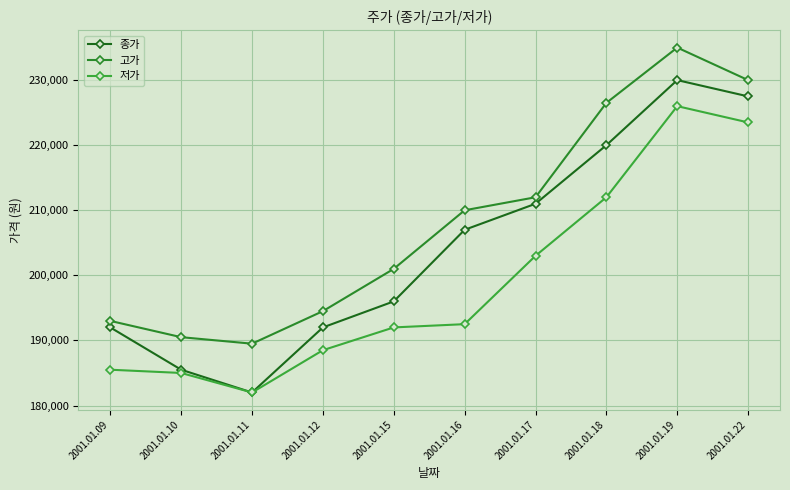

Reading left to right, list all the values displayed in this chart.

종가: 2001.01.09=192000	2001.01.10=185500	2001.01.11=182000	2001.01.12=192000	2001.01.15=196000	2001.01.16=207000	2001.01.17=211000	2001.01.18=220000	2001.01.19=230000	2001.01.22=227500
고가: 2001.01.09=193000	2001.01.10=190500	2001.01.11=189500	2001.01.12=194500	2001.01.15=201000	2001.01.16=210000	2001.01.17=212000	2001.01.18=226500	2001.01.19=235000	2001.01.22=230000
저가: 2001.01.09=185500	2001.01.10=185000	2001.01.11=182000	2001.01.12=188500	2001.01.15=192000	2001.01.16=192500	2001.01.17=203000	2001.01.18=212000	2001.01.19=226000	2001.01.22=223500